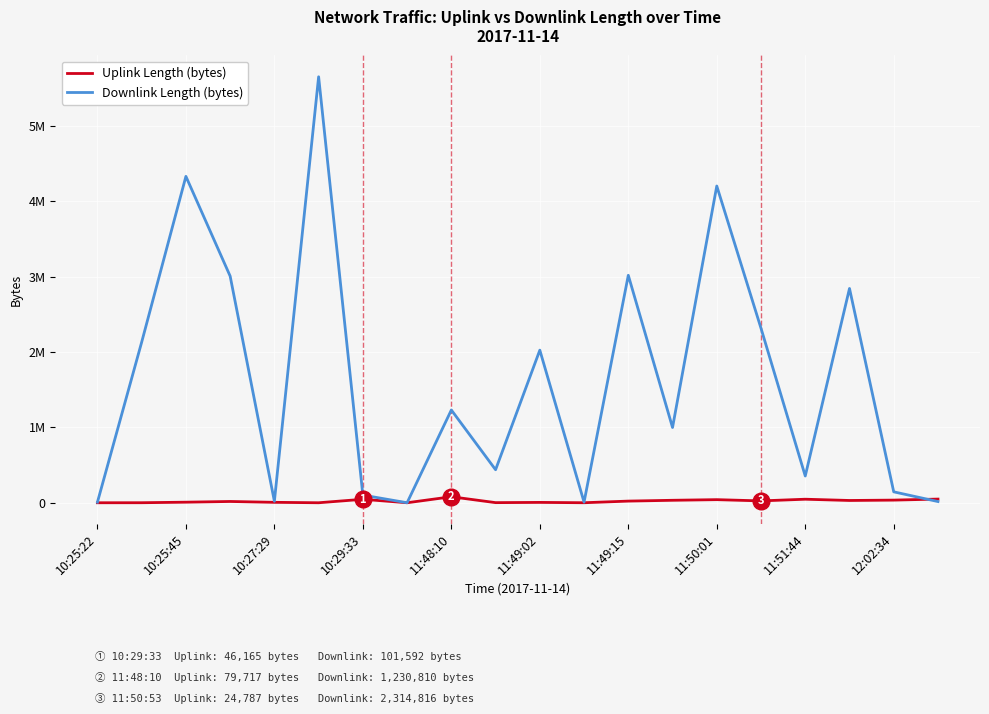

Does the chart display data point markers on the line(s)?

No